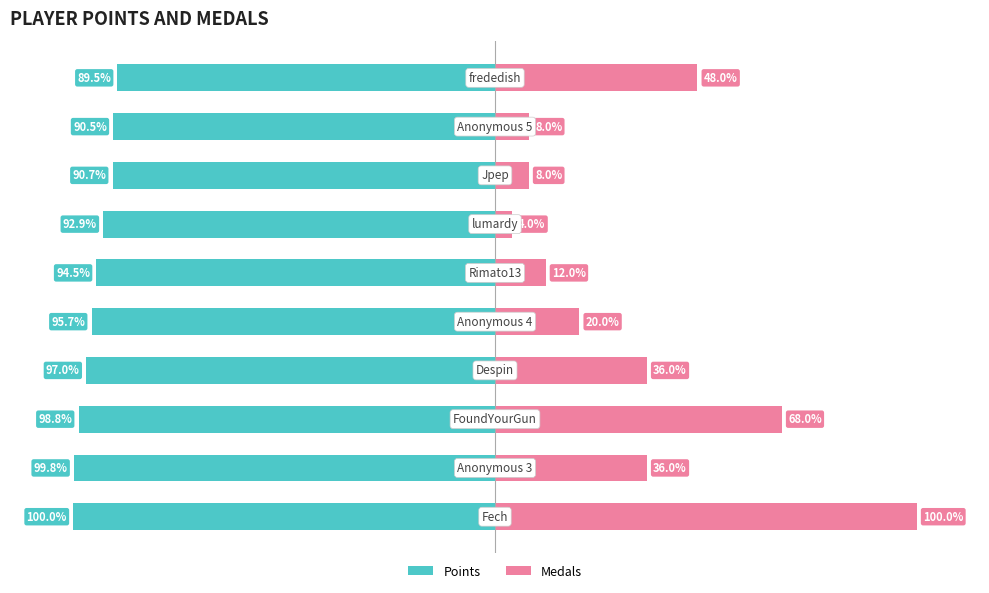

The value of Medals at 50 is 7.7. True or false?

False